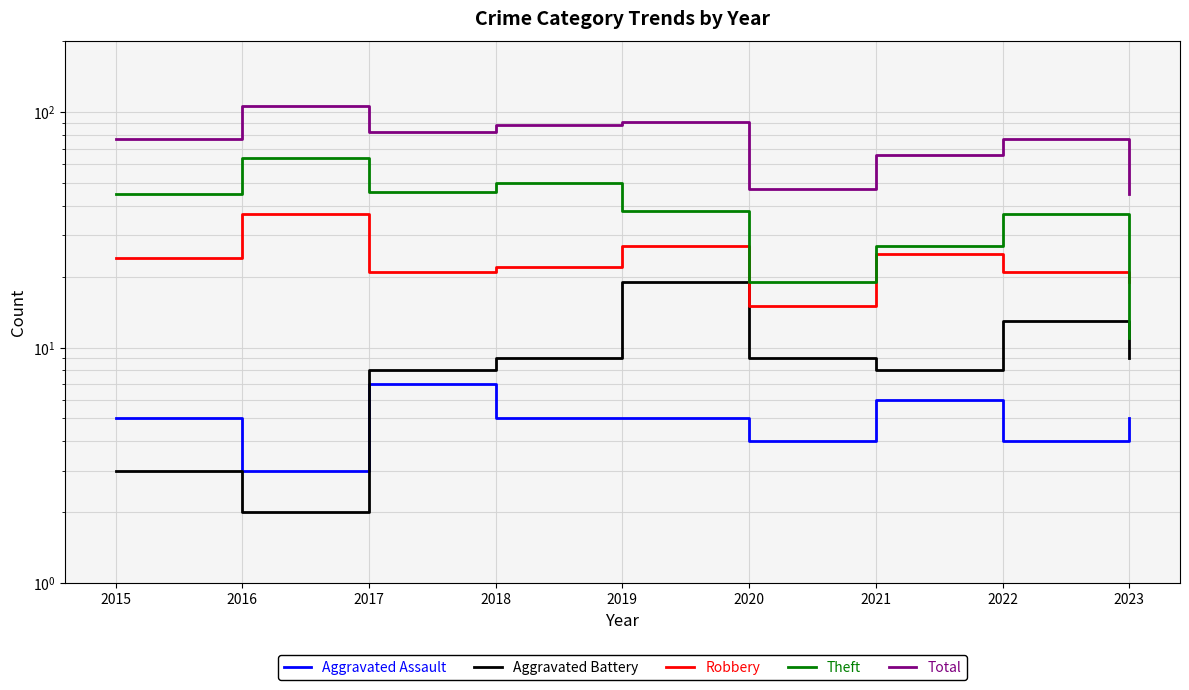

At which category does the chart reach its minimum across all series?

2016